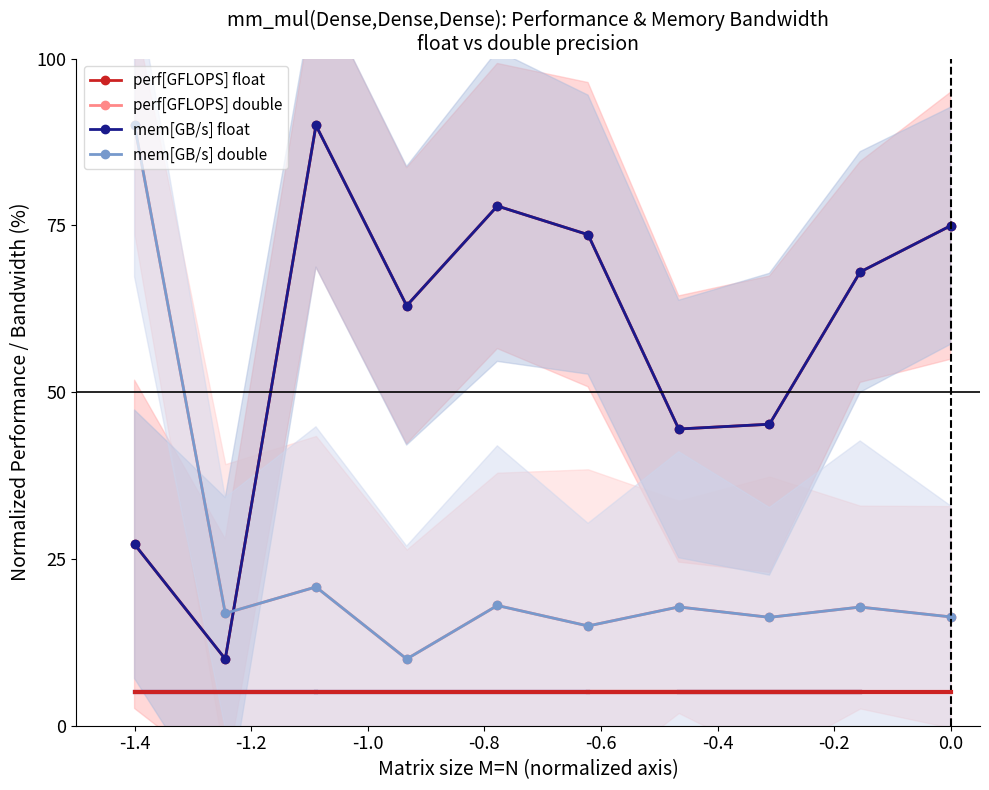

What is the average value of the mem[GB/s] float series?

57.4